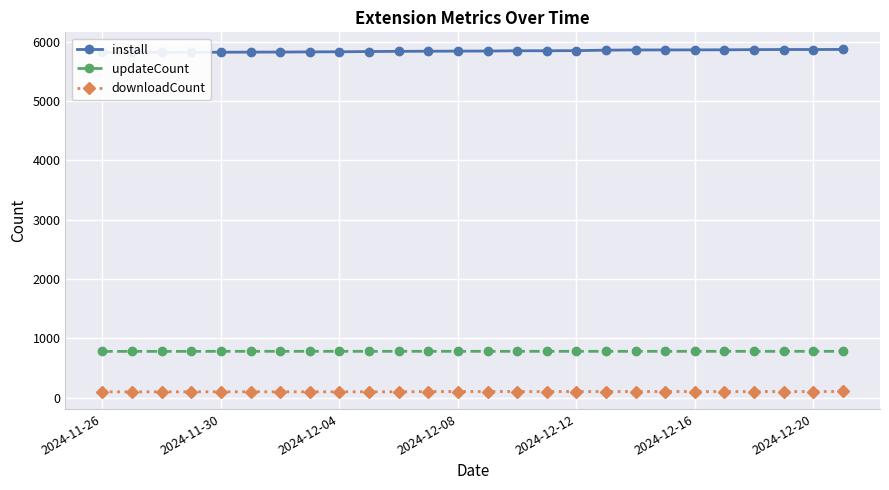

How many data points in install are above 5840?

12